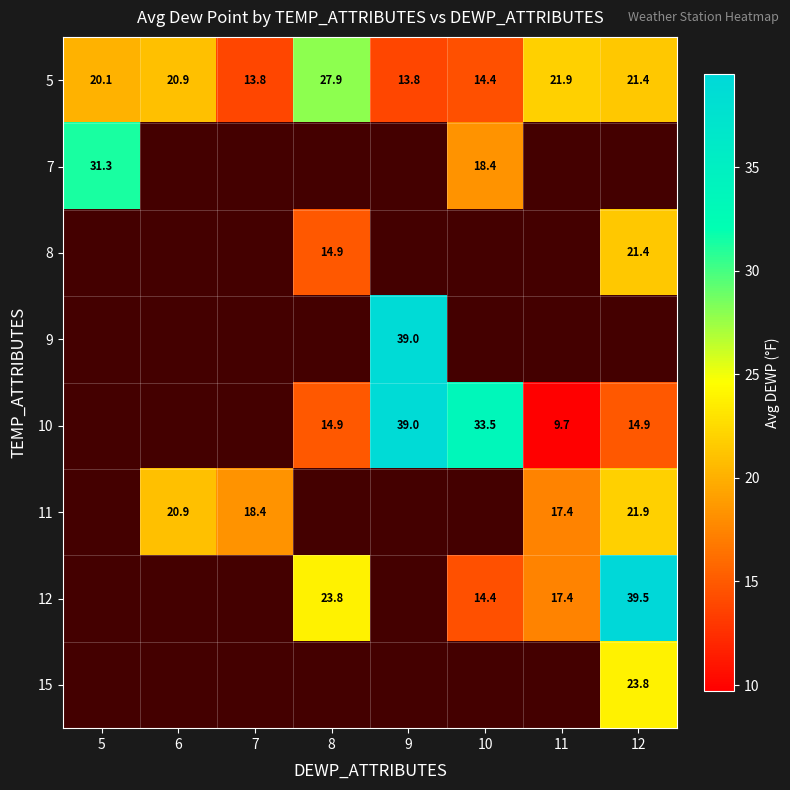

At how many categories does at least one series exceed 31?

4